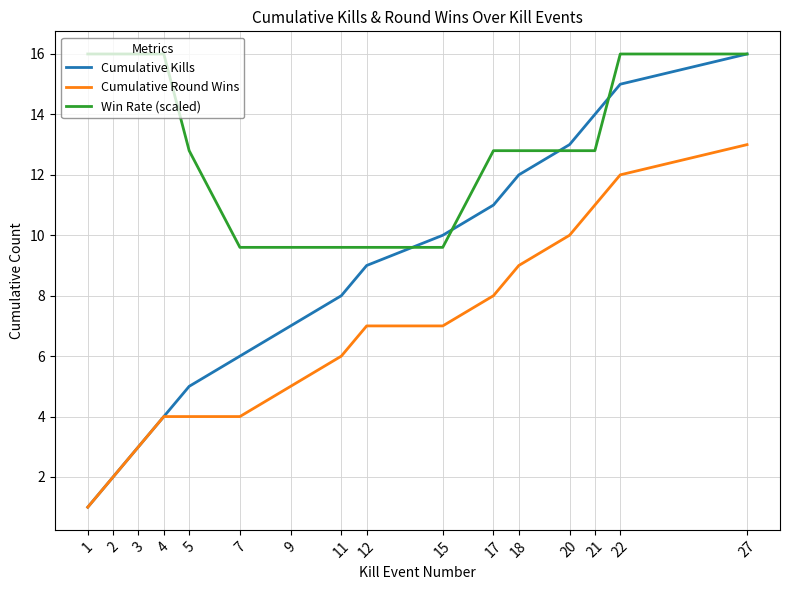

What is the smallest value displayed?

1.0